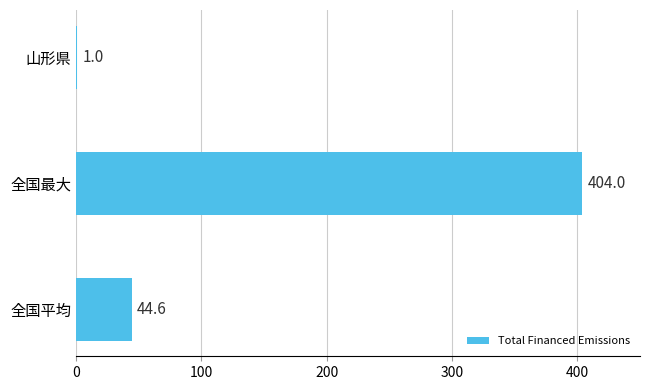

True or false: the data shows 1.0 at 山形県.

True